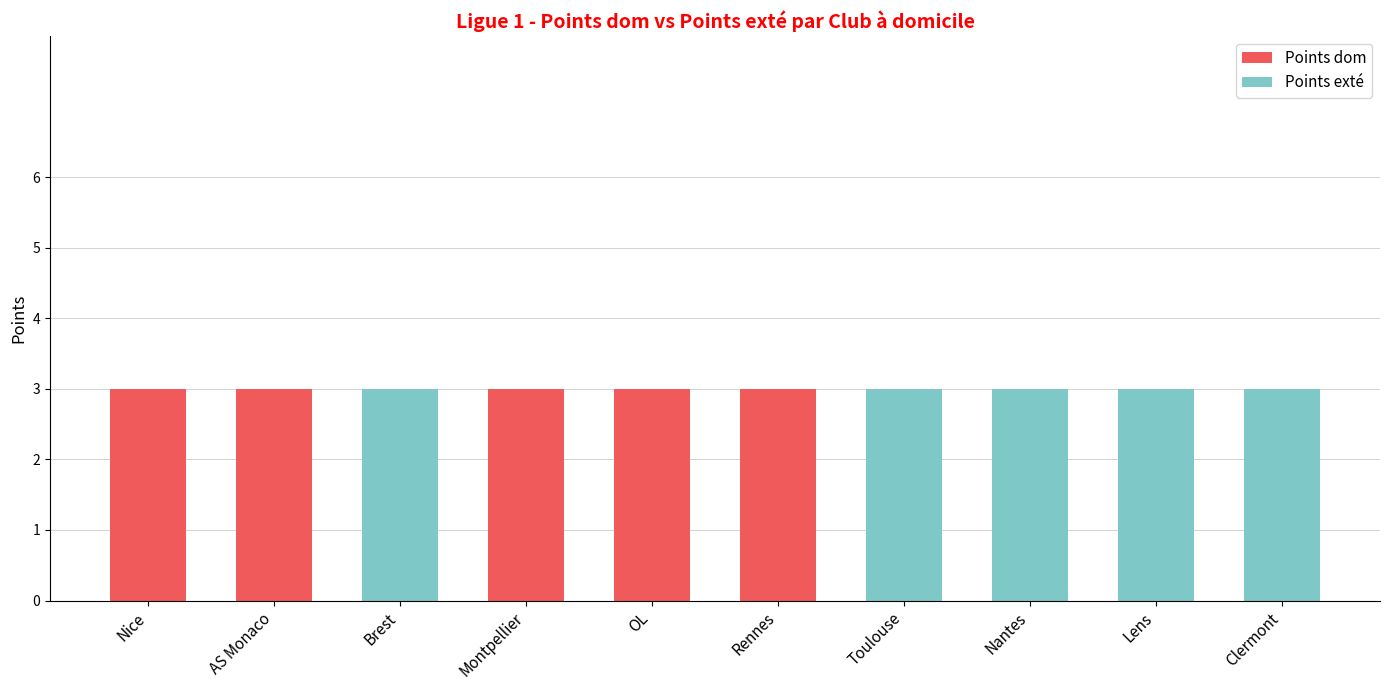

True or false: Points dom has a value of 1 at AS Monaco.

False